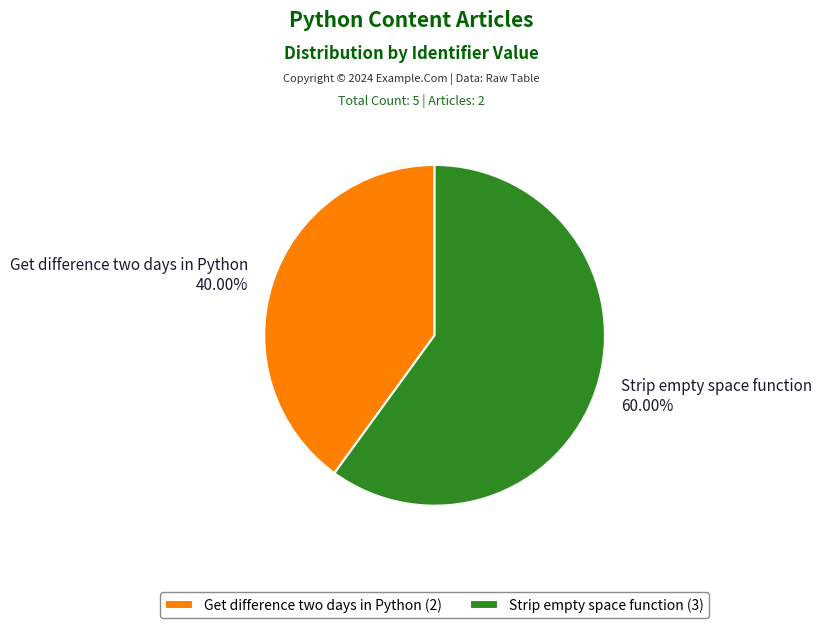

Count the number of slices in the pie.

2